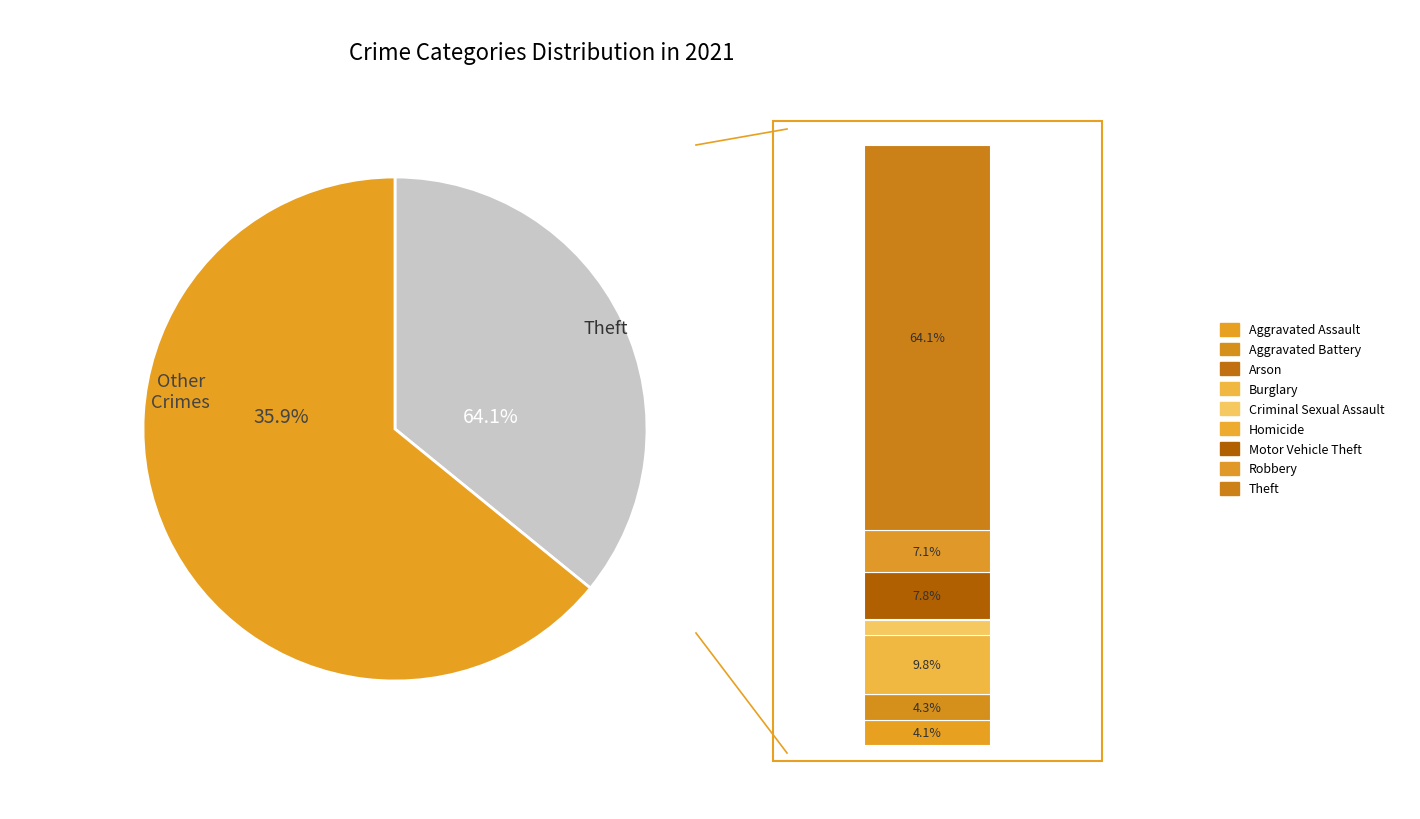

To the nearest percent, what is the average slice percentage?

11%